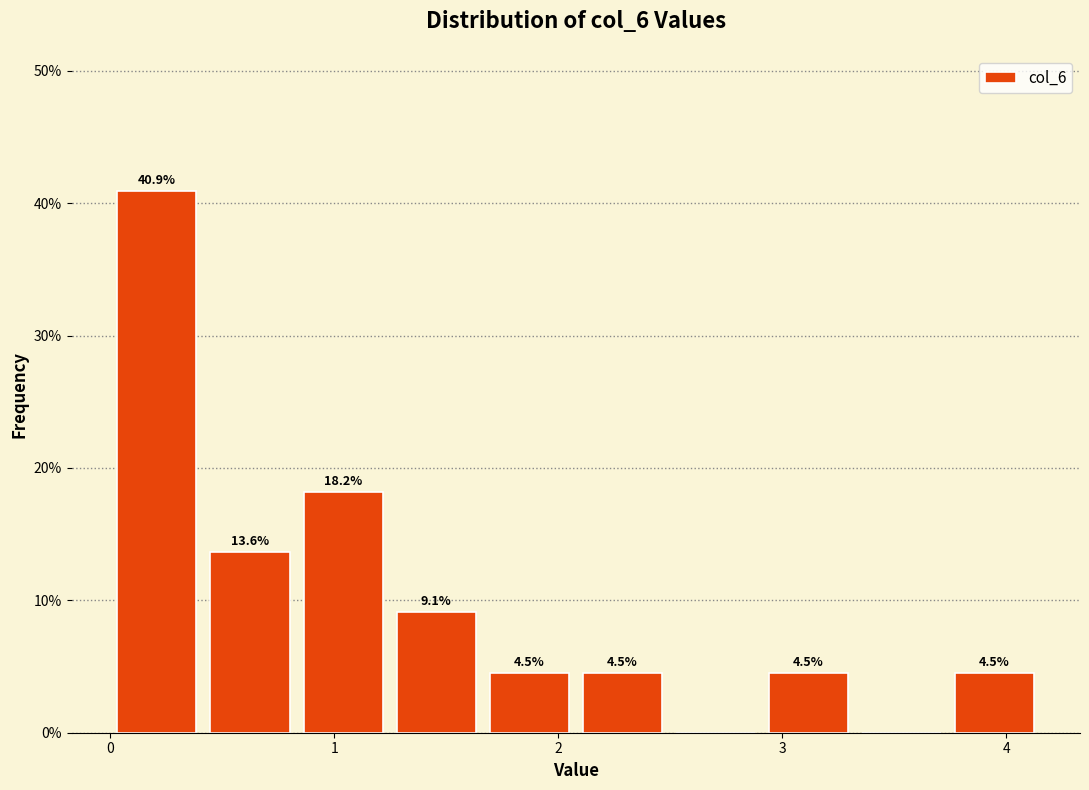

Over which range of the x-axis is the bar tallest?

0.0 to 0.4